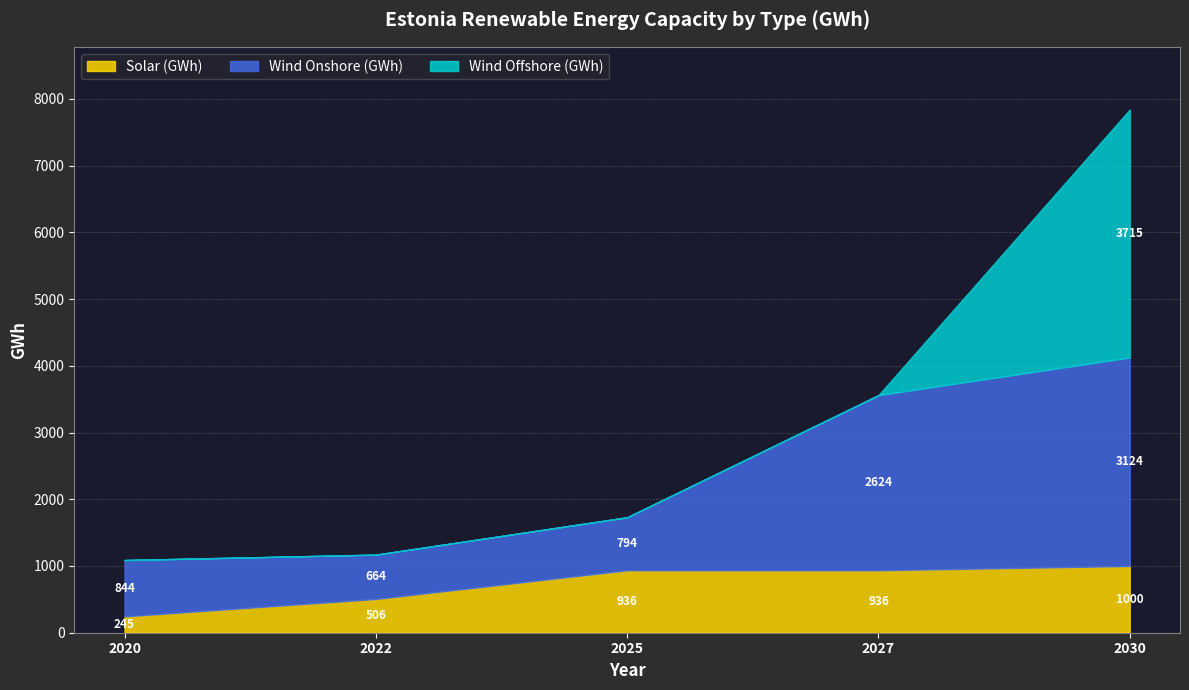

How many lines are shown in the chart?

3